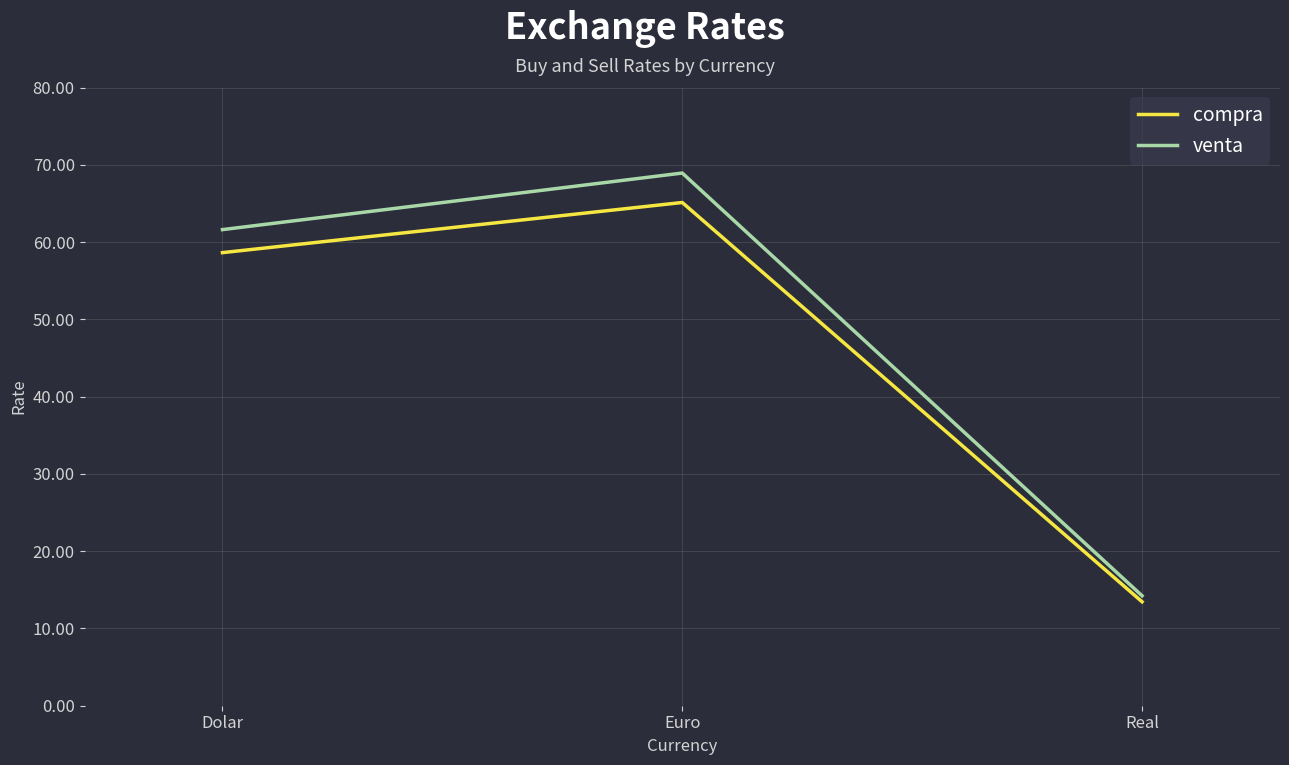

Does the chart display data point markers on the line(s)?

No